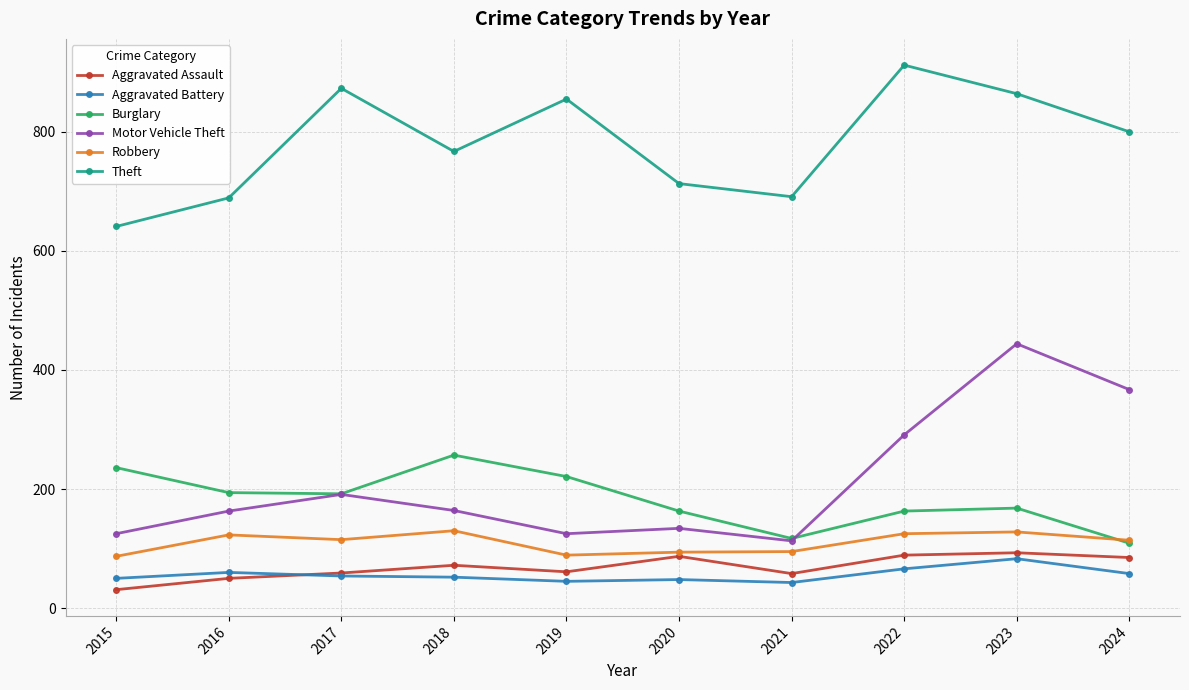

Is it true that Aggravated Assault equals 123 at 2018?

False